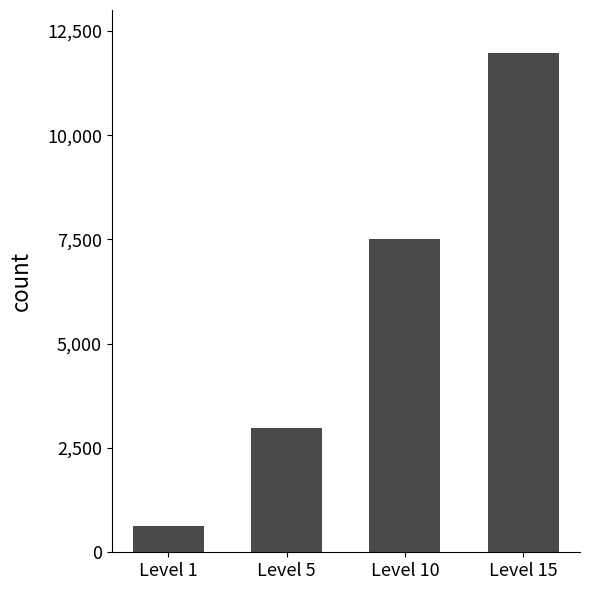

Where is the data nearest to the value 6295?

Level 10